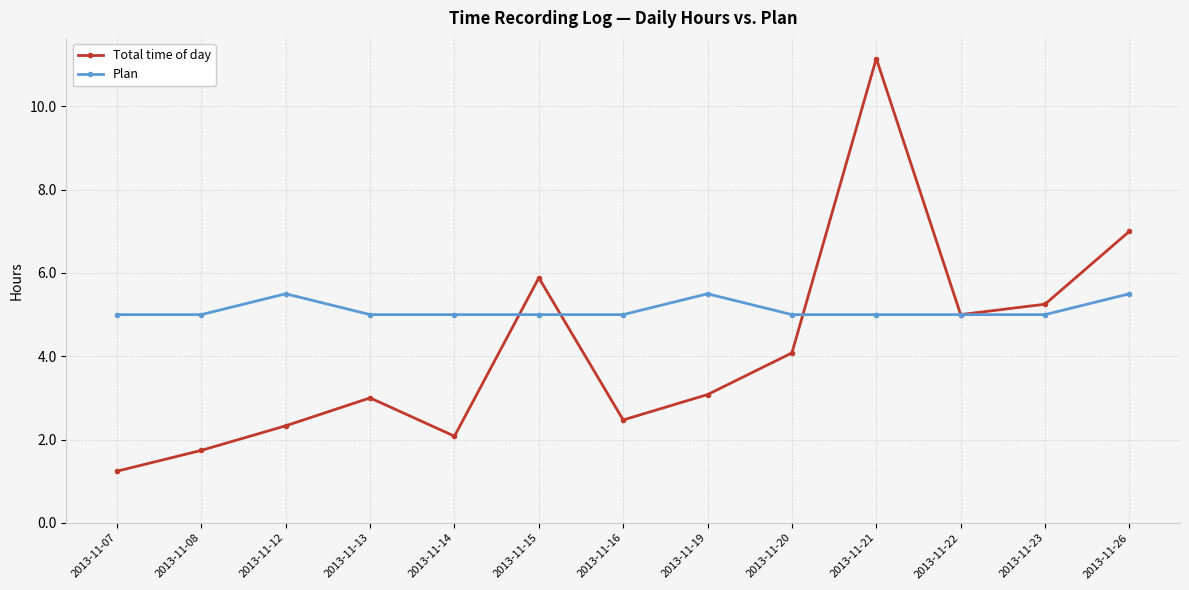

Which label corresponds to the smallest value in the chart?

2013-11-07